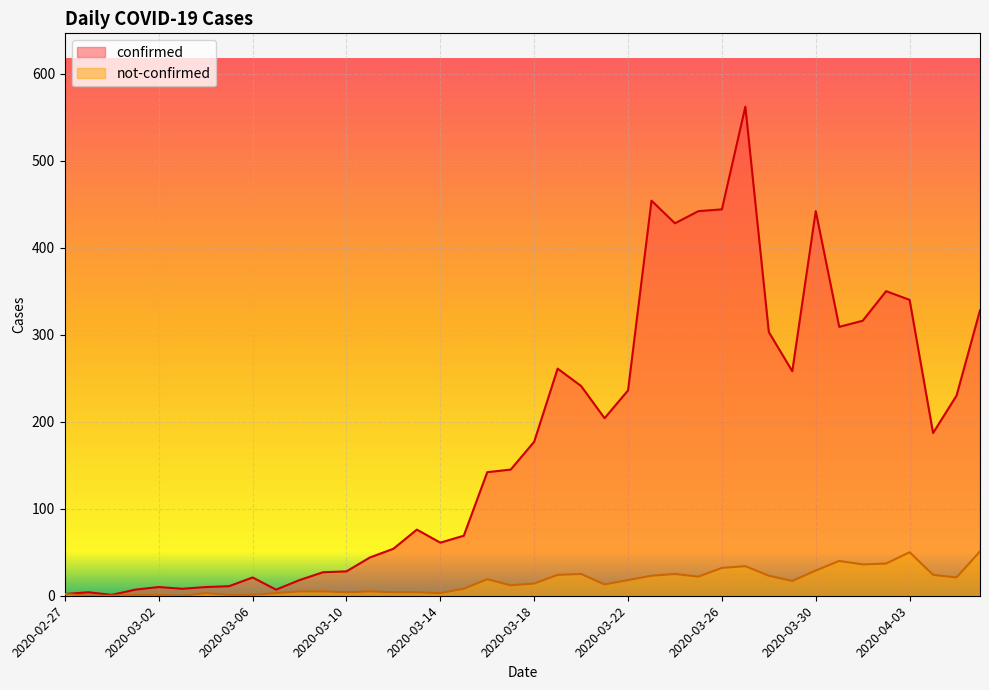

Which category has the highest value across all series?

2020-03-27